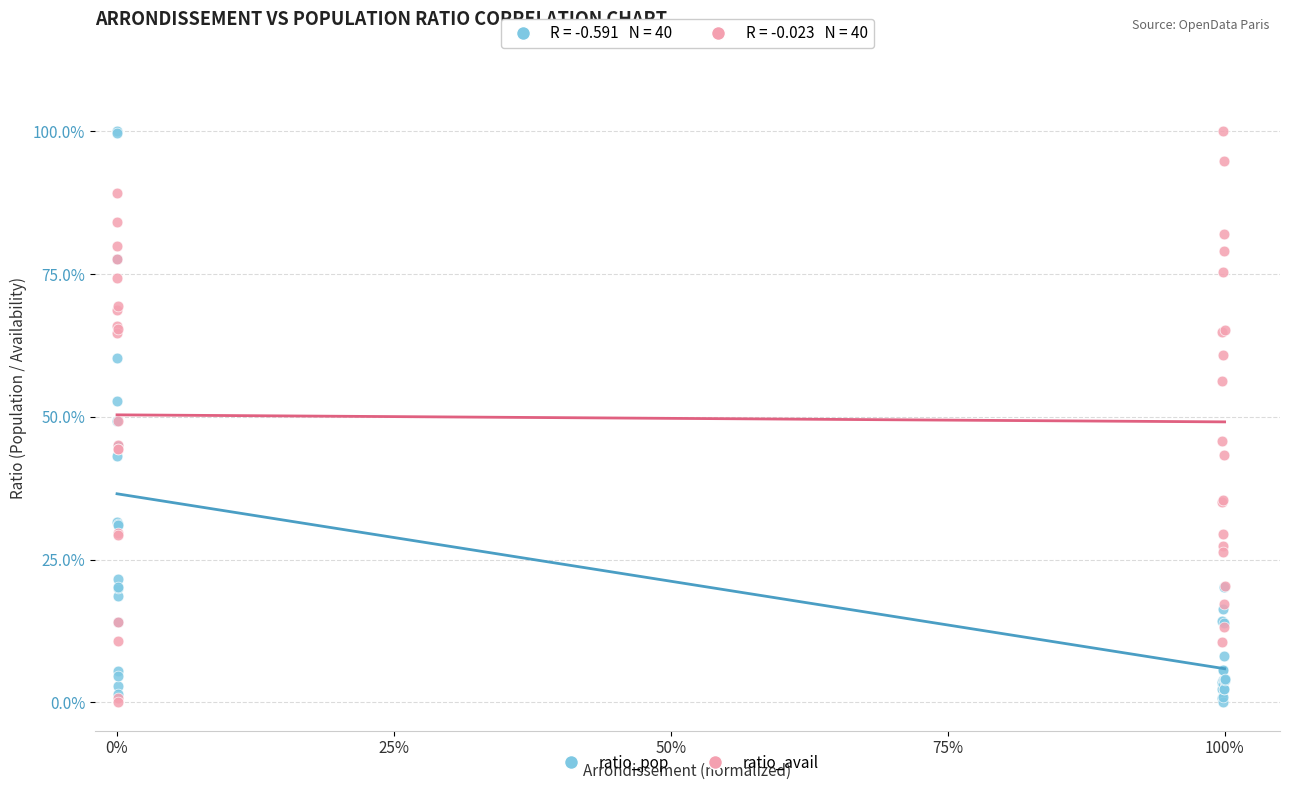

What are all the series names shown in the legend?

ratio_pop, ratio_avail